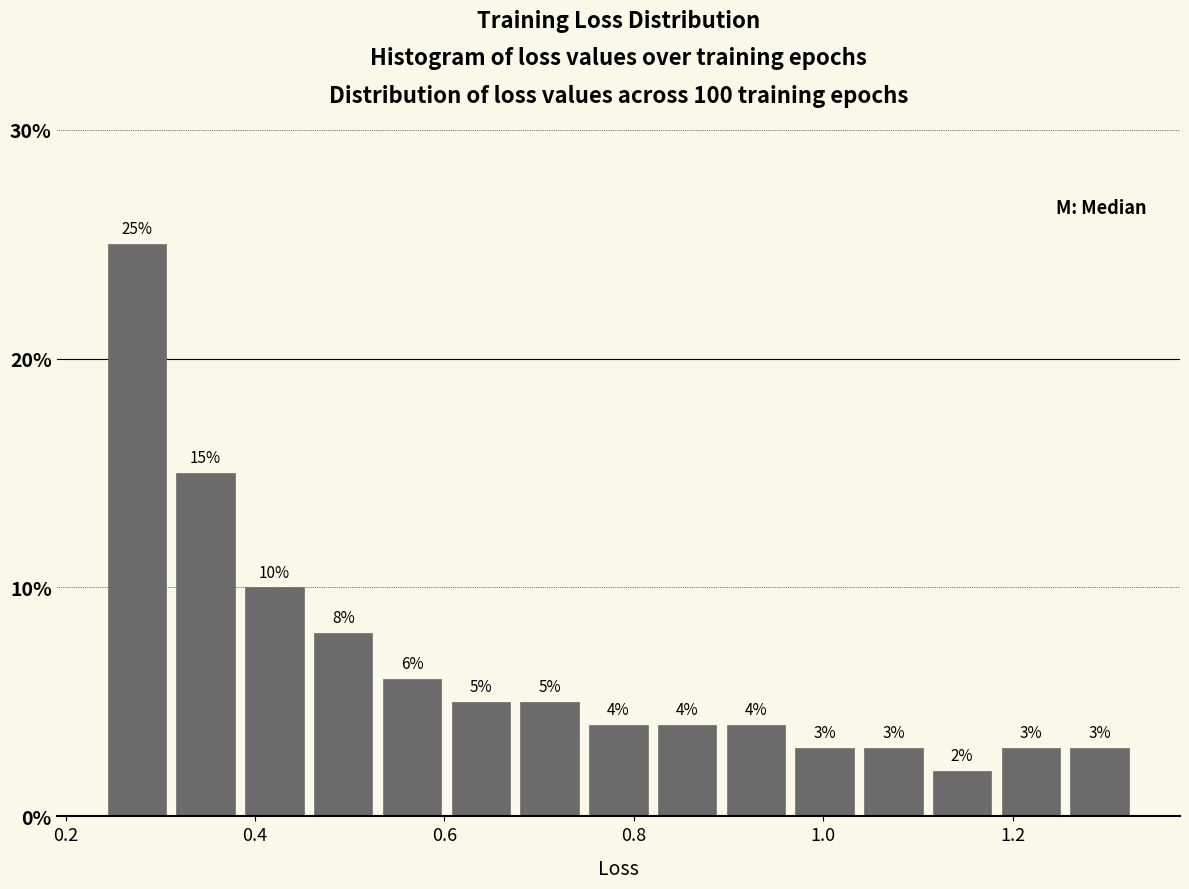

Read against the x-axis, roughly where is the centre of the tallest bar?

0.28